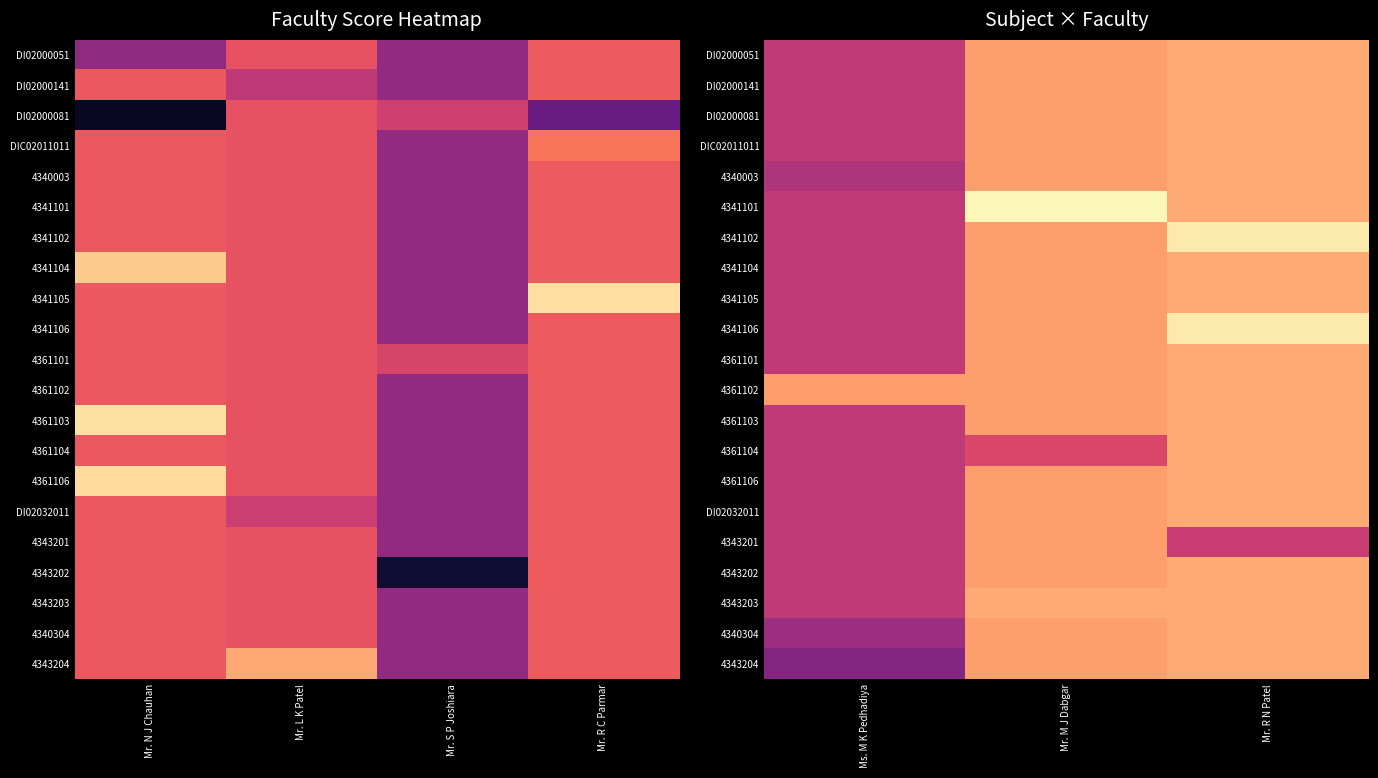

Between Ms. M K Pedhadiya and Mr. R N Patel, which series saw the biggest shift?

4343204